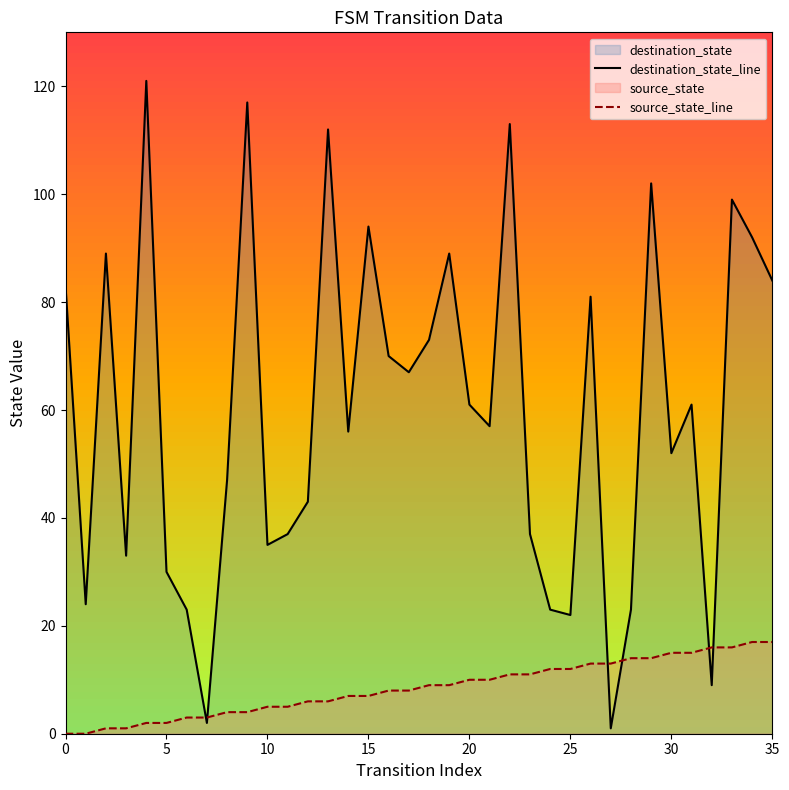

What is the label of the 19th point from the right?

17